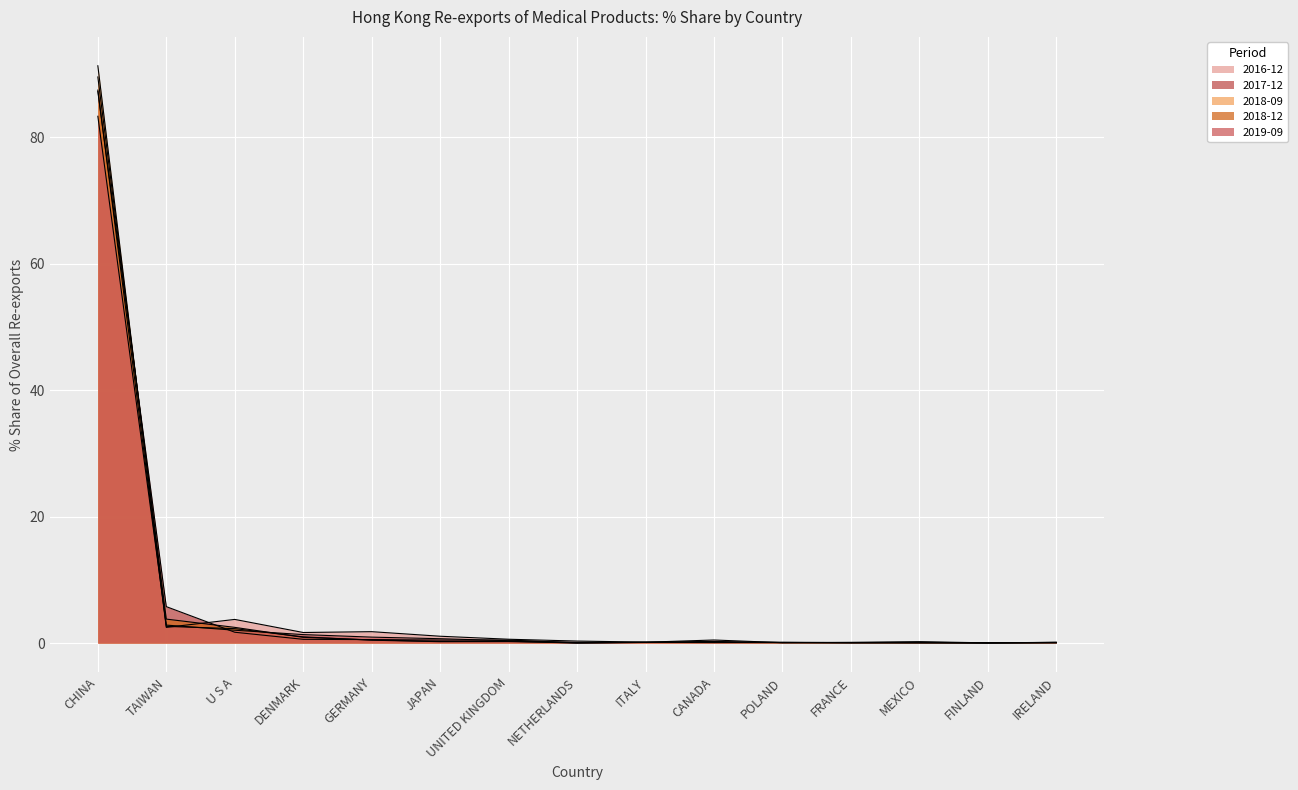

Which series changed the most between NETHERLANDS and MEXICO?

2016-12